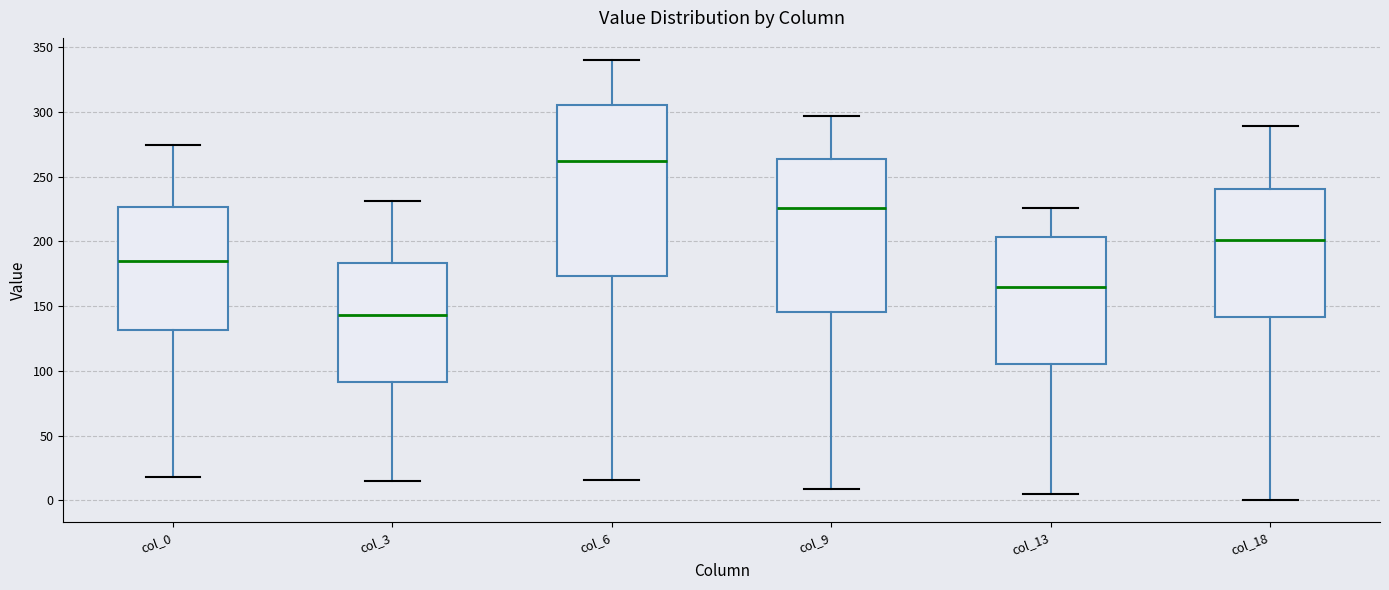

Reading left to right, transcribe this box plot: for each box, give where its median line is, the range the box spans, and where its two whiskers end, as read against the y-axis. The values are not printed on the chart, so give them approximately, as read against the axis.

col_0: median 185, box 130 to 225, whiskers 20 to 275
col_3: median 145, box 90 to 185, whiskers 15 to 230
col_6: median 260, box 175 to 305, whiskers 15 to 340
col_9: median 225, box 145 to 265, whiskers 10 to 295
col_13: median 165, box 105 to 205, whiskers 5 to 225
col_18: median 200, box 140 to 240, whiskers 0 to 290